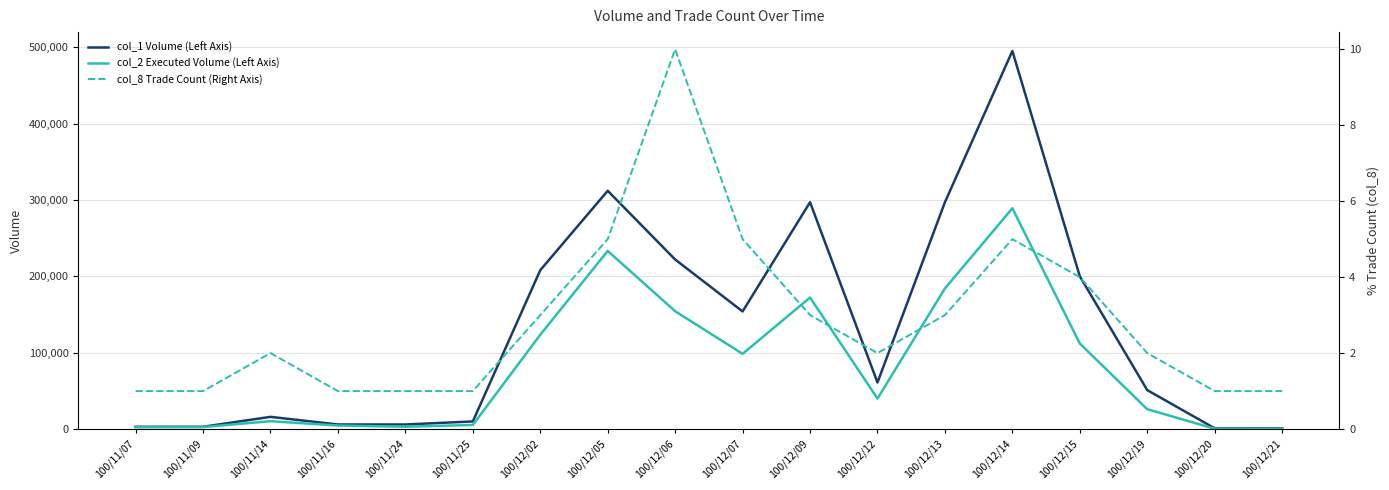

At which category does col_2 Executed Volume (Left Axis) reach its first local peak?

100/11/14